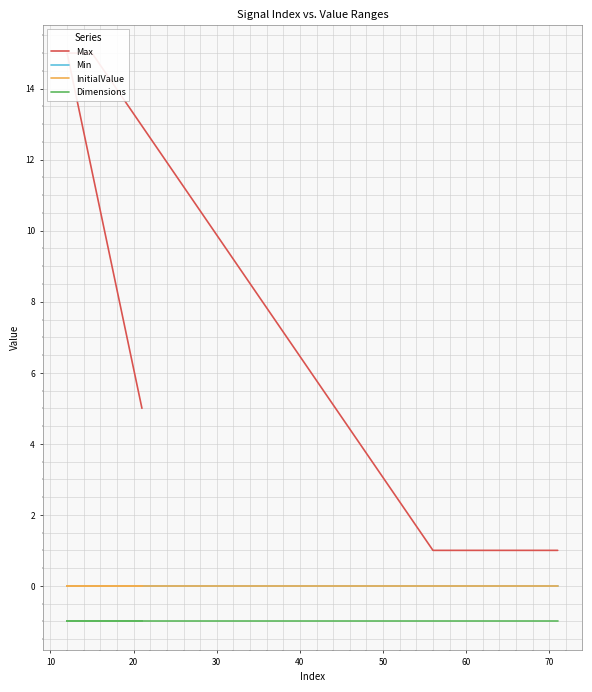

What is the label of the 15th point from the right?

40